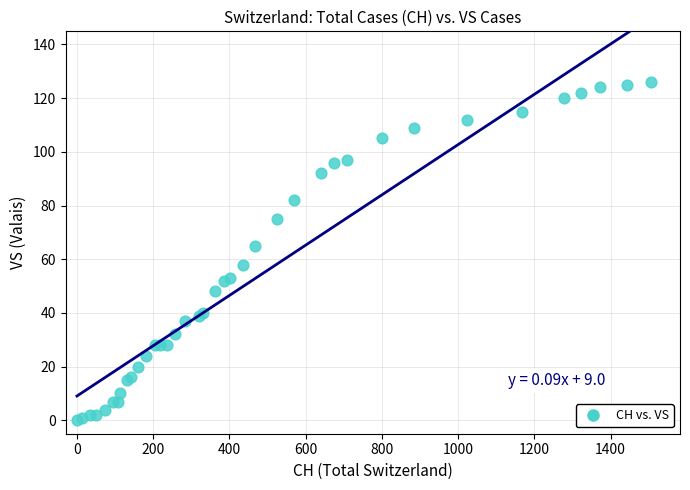

What Y value in the scatter plot is closest to 63?

65